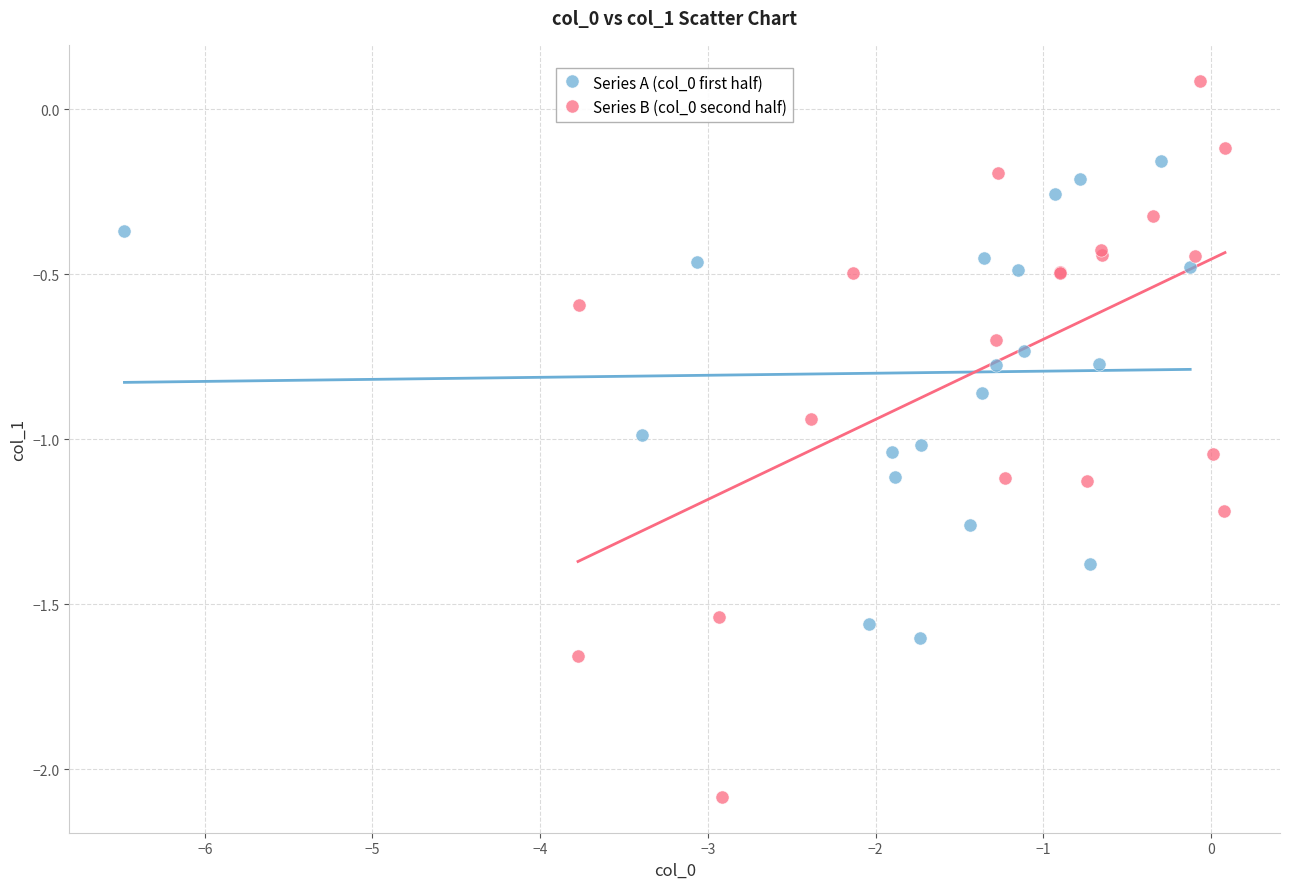

Which series reaches the minimum Y coordinate?

Series B (col_0 second half)